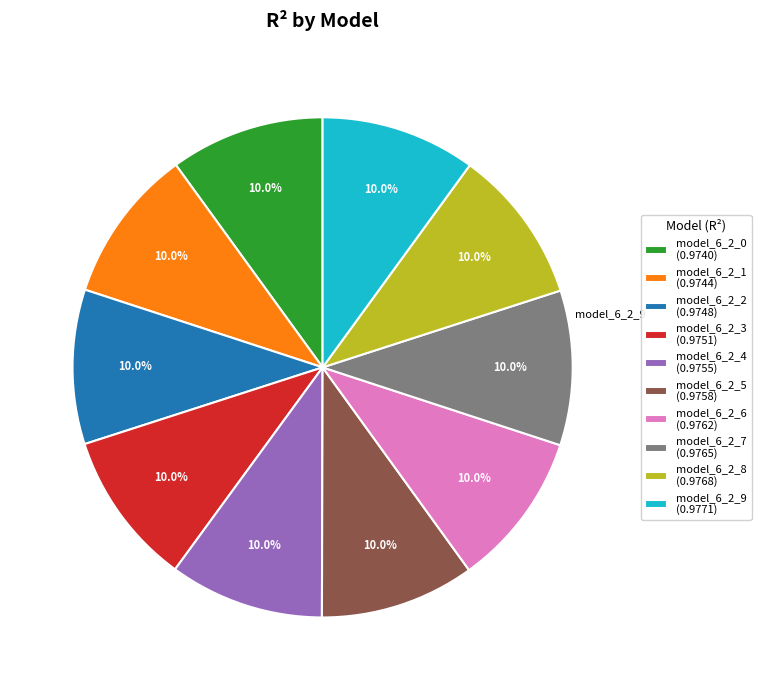

Is it true that model_6_2_2 is 10% of the pie?

True